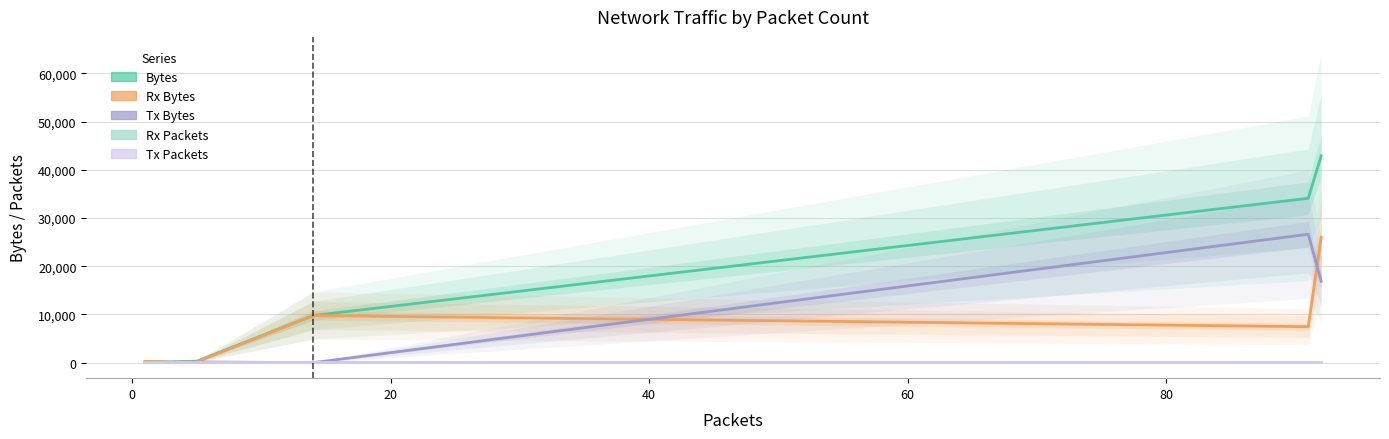

In Bytes, how many points are lower than both neighbors (excluding endpoints)?

1